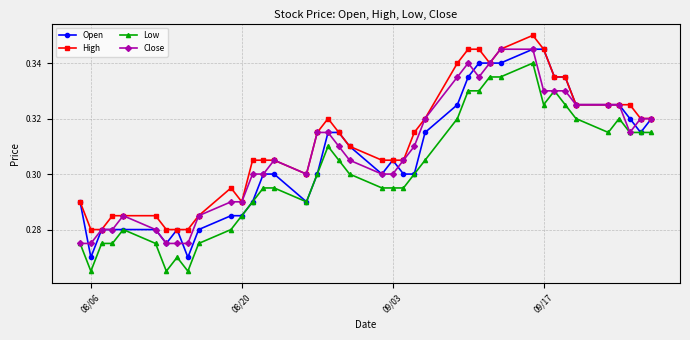

What is the difference between the maximum and second lowest values in the Low series?

0.1